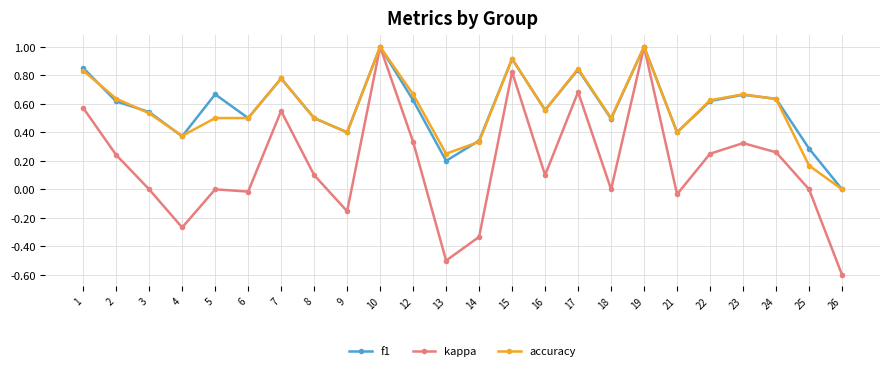

Between 5 and 17, which series saw the biggest shift?

kappa